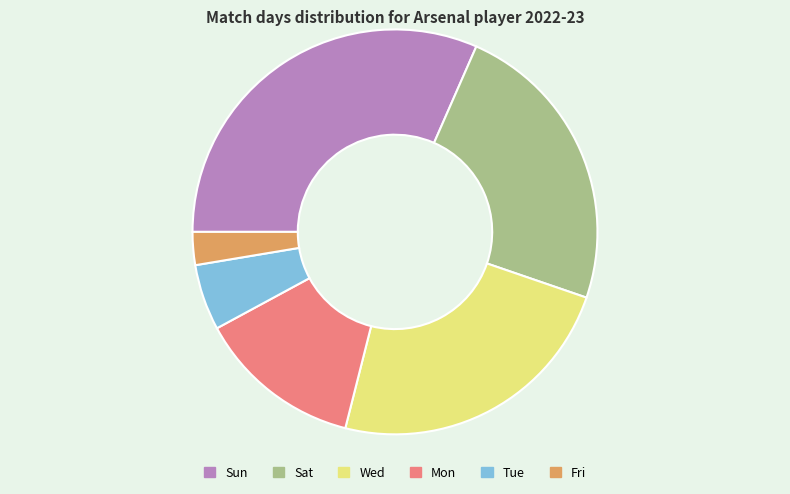

Combined, do Sun and Tue account for over 50%?

No